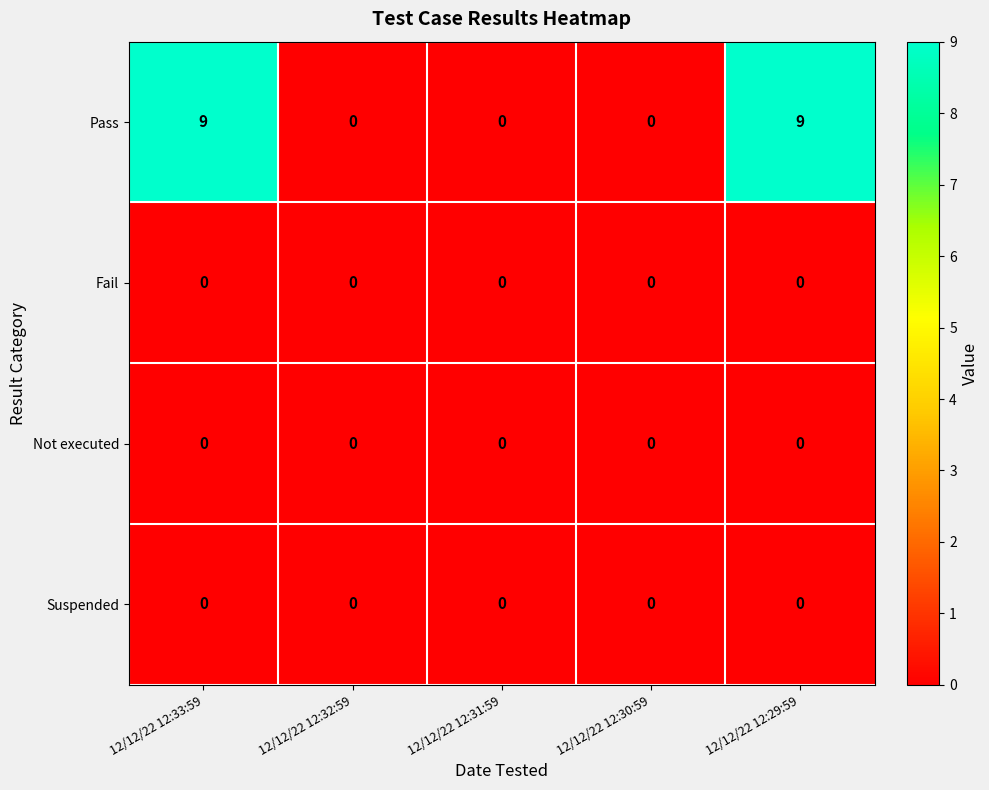

The Suspended series shows 0 at 12/12/22 12:31:59. True or false?

True